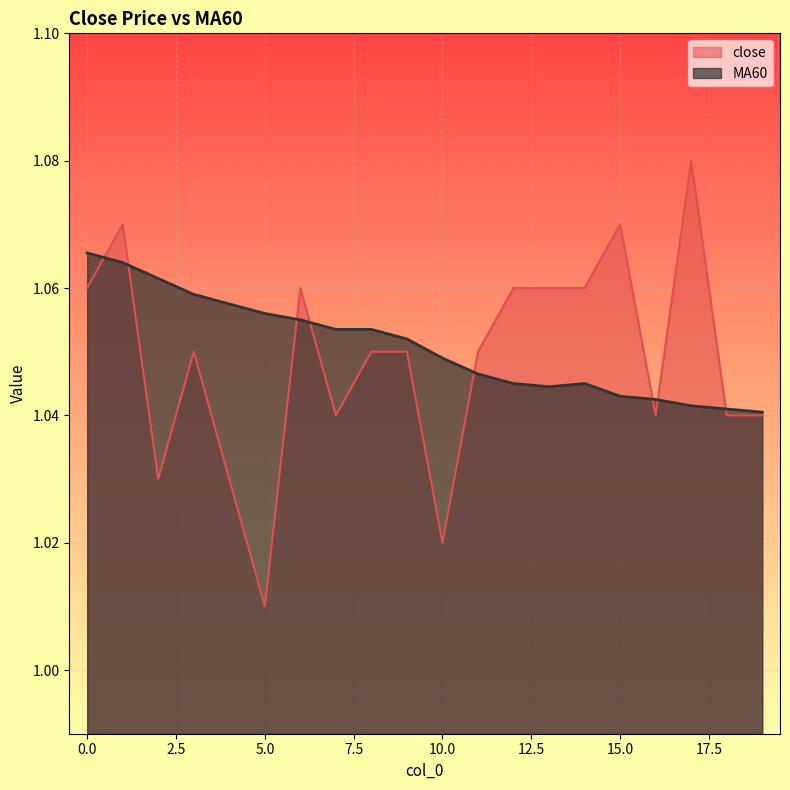

How many lines are shown in the chart?

2